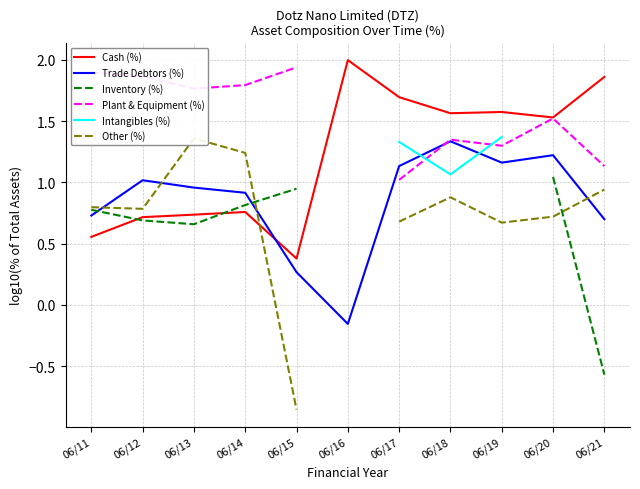

What is the value of the Plant & Equipment (%) point at the 9th from the left?

1.3